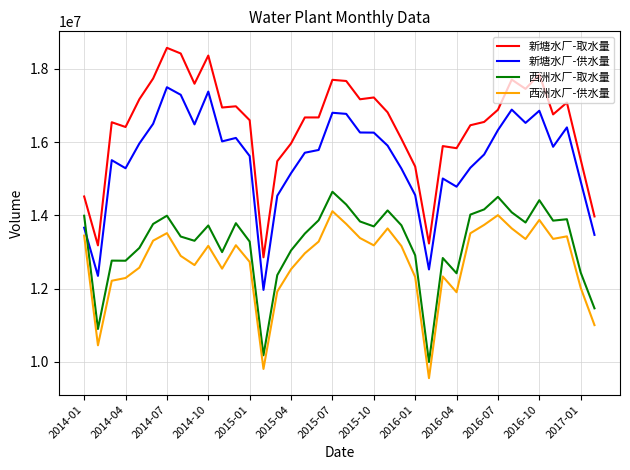

Is this an area chart (filled region under the line)?

No